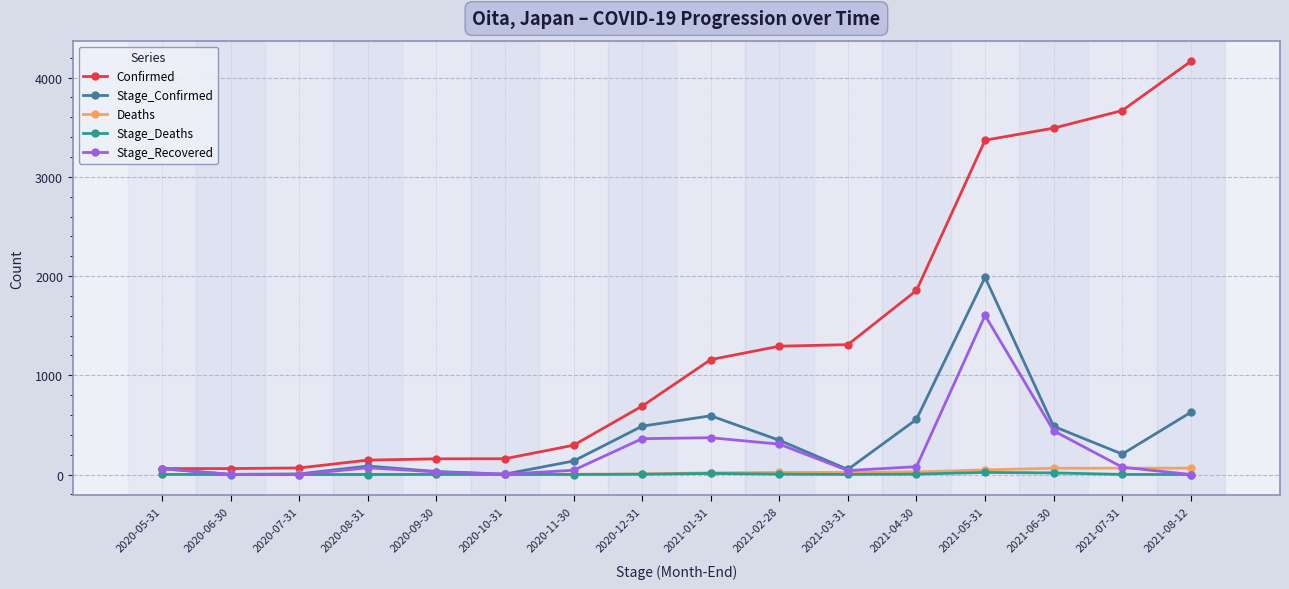

What is the difference between the maximum and minimum values in the Deaths series?

63